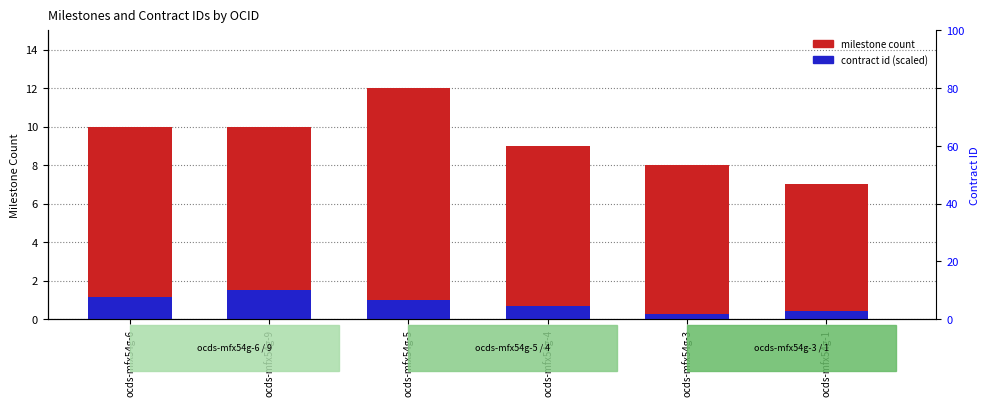

Which has a higher value, ocds-mfx54g-9 or ocds-mfx54g-6?

ocds-mfx54g-9